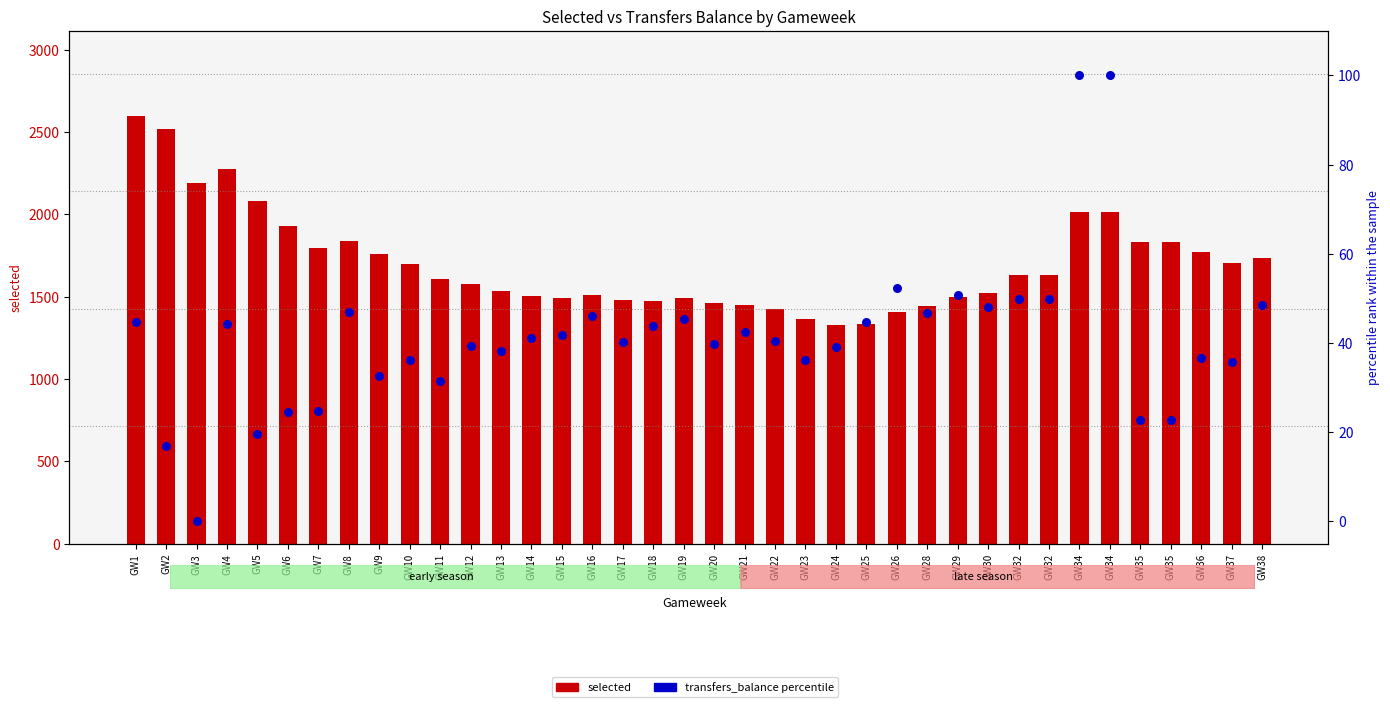

Which series reaches the maximum Y coordinate?

selected